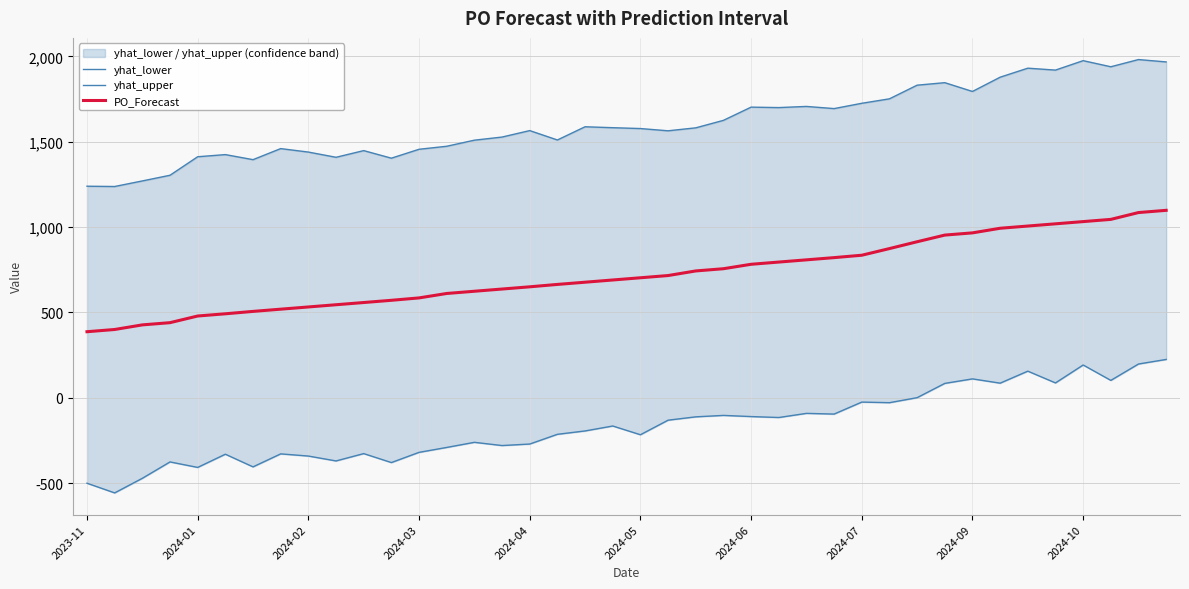

At which label is PO_Forecast closest to 742?

22